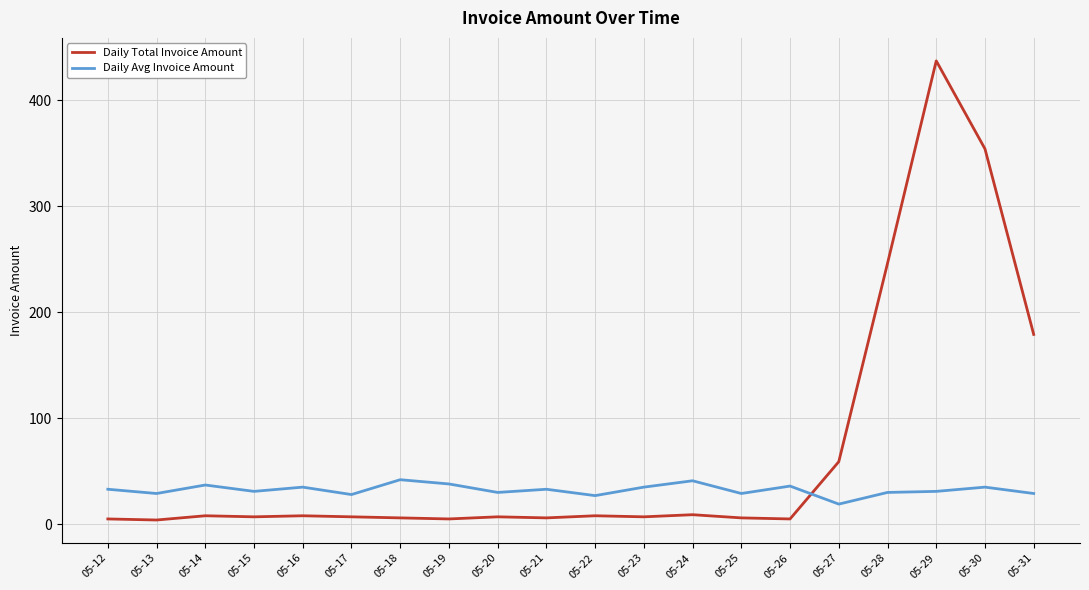

Between 05-26 and 05-30, which series saw the biggest shift?

Daily Total Invoice Amount